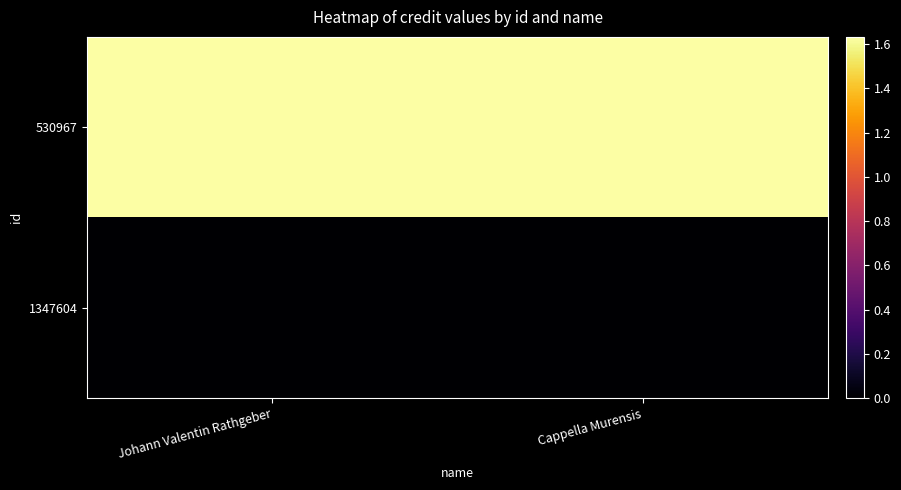

Which series has the largest total across all categories?

530967